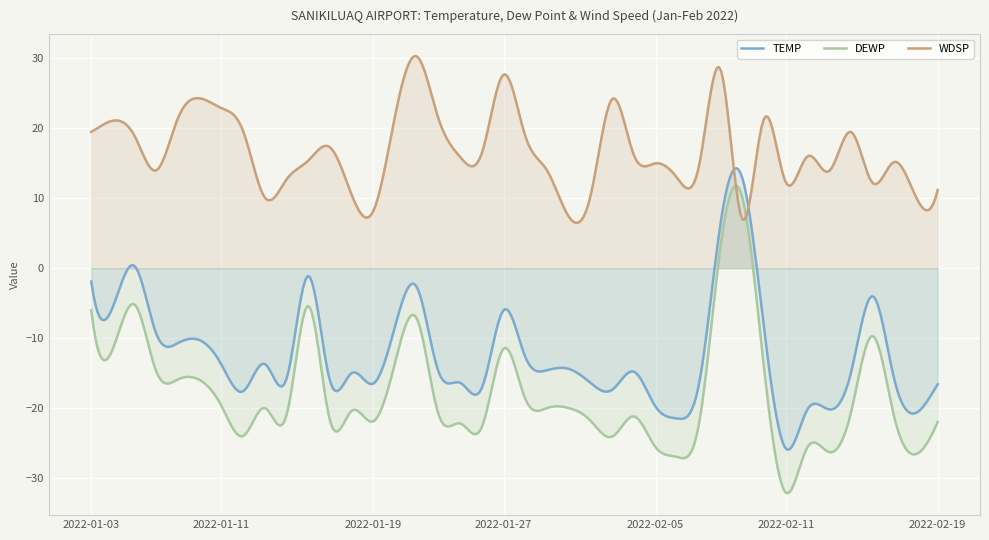

What is the label of the 4th point from the left?

2022-01-06